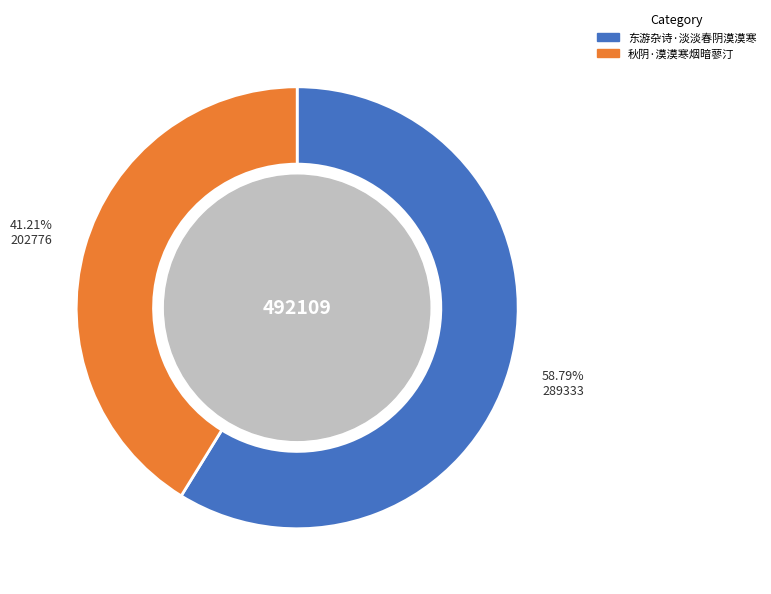

How many segments does this pie chart have?

2